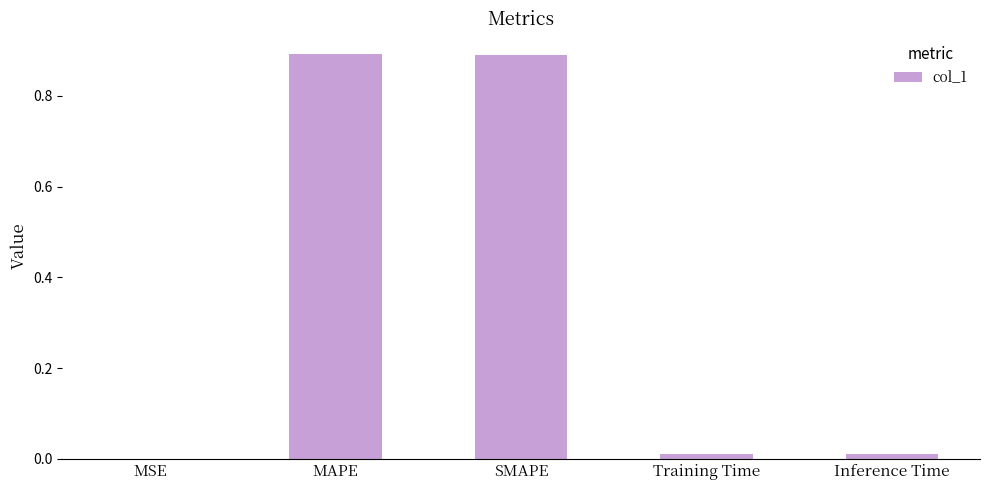

Between MSE and MAPE, which is larger?

MAPE